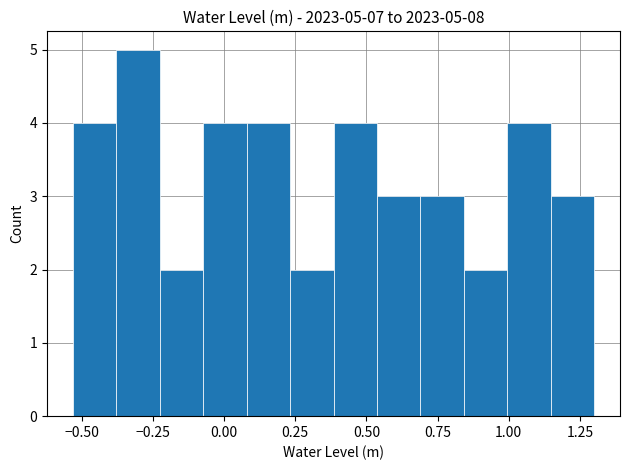

Around what value on the x-axis is the tallest bar? Give the approximate position of its centre, as read against the axis.

-0.30